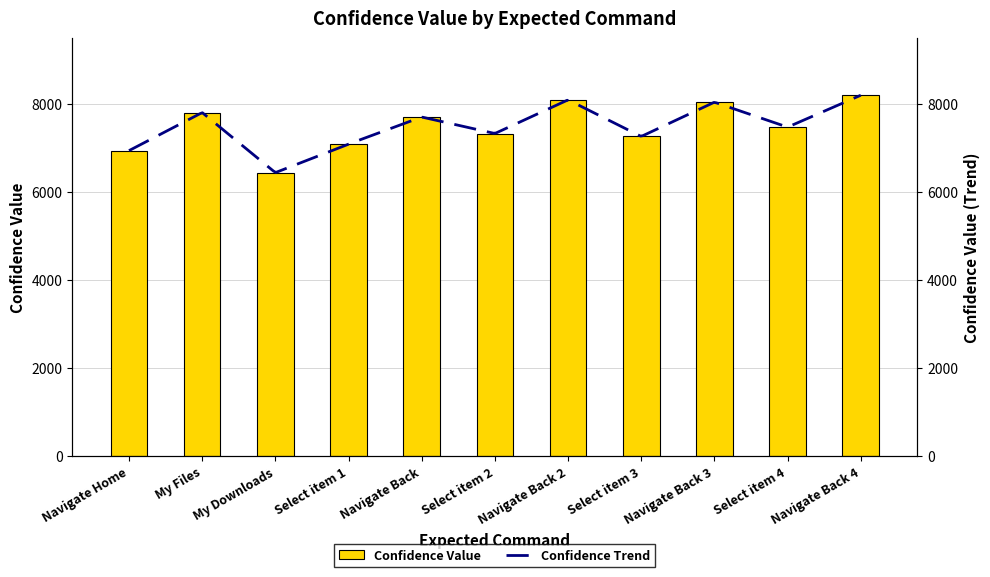

Where does the data first go above 7479?

My Files